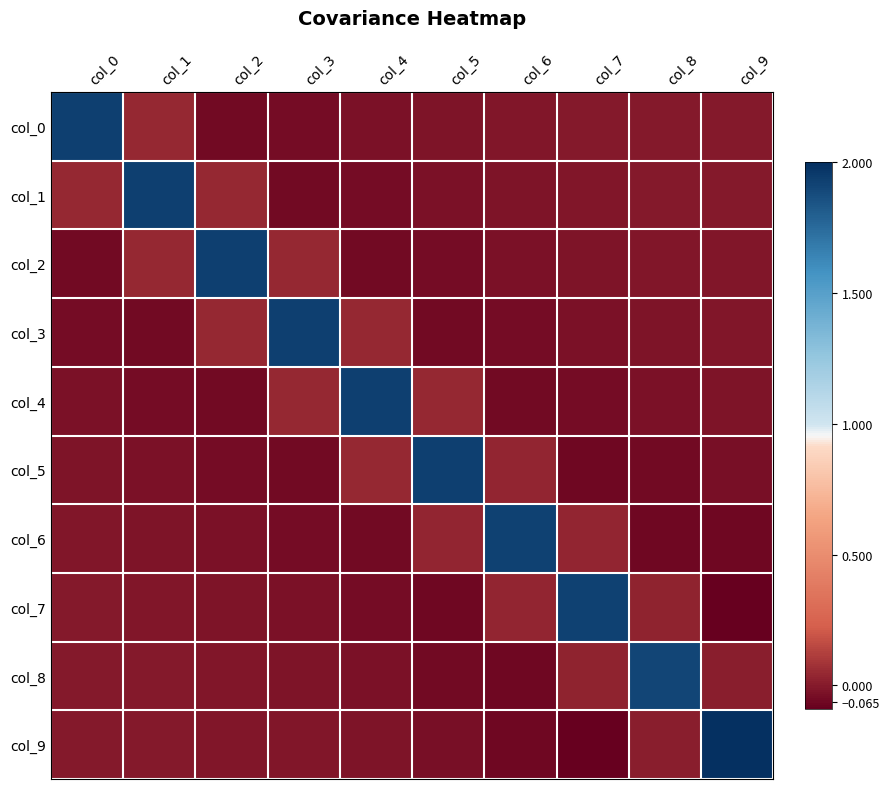

What is the difference between the highest and lowest values at col_2?

2.0